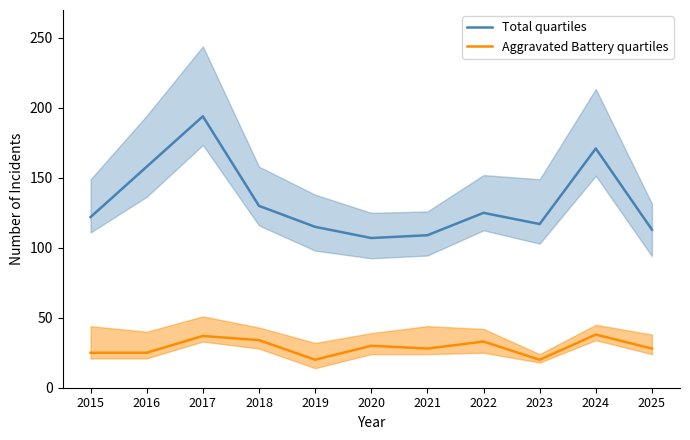

What is the difference between the maximum and minimum values in the Total quartiles series?

87